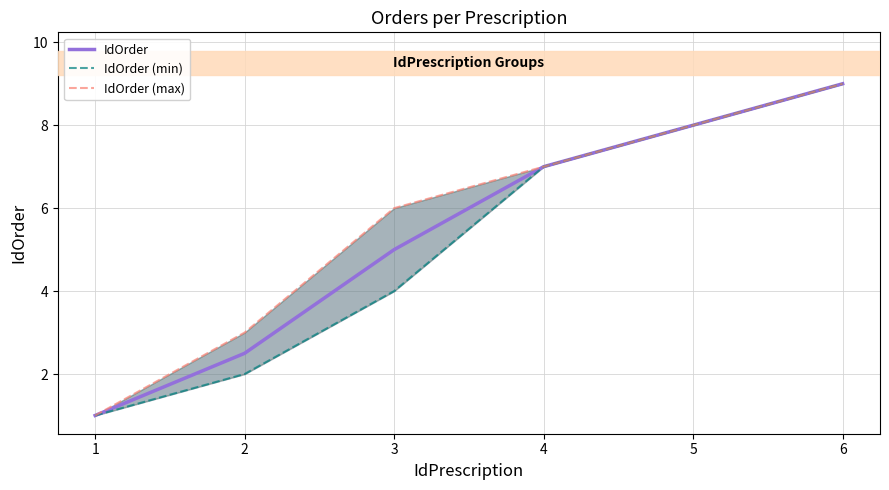

Rank the series by their average value, from lowest to highest.

IdOrder (min), IdOrder, IdOrder (max)